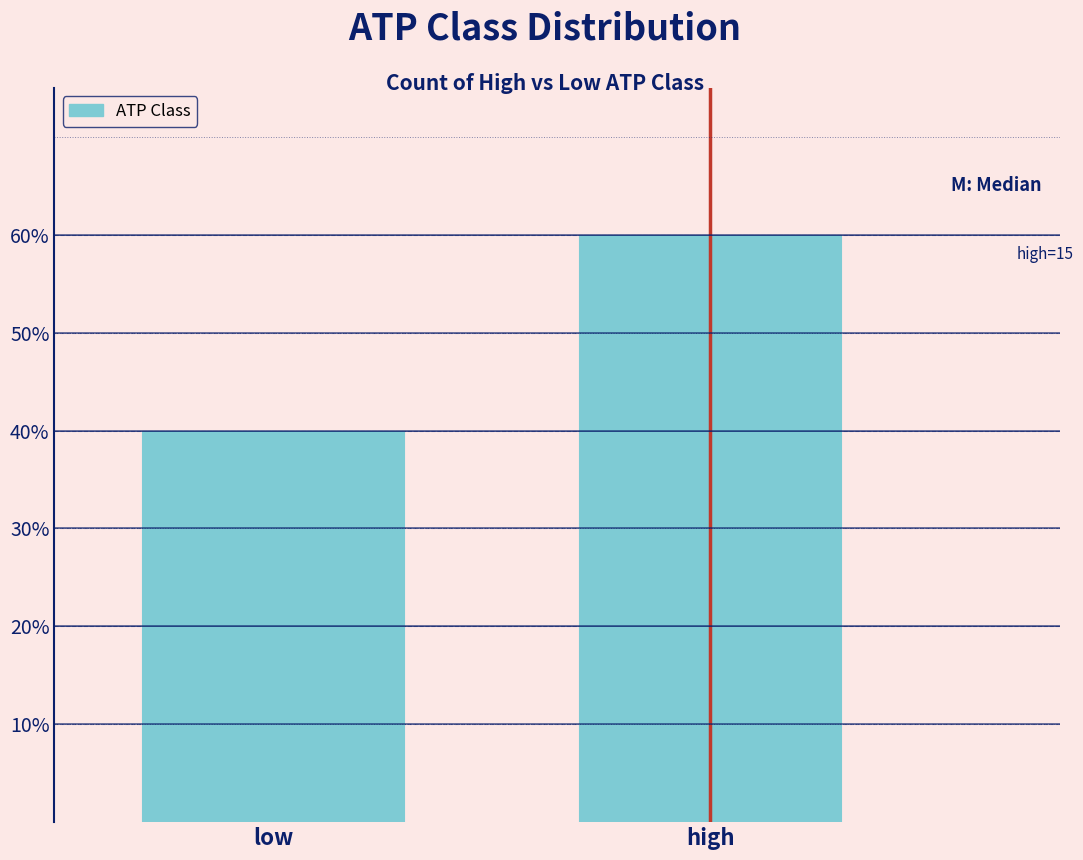

Are the bars horizontal?

No